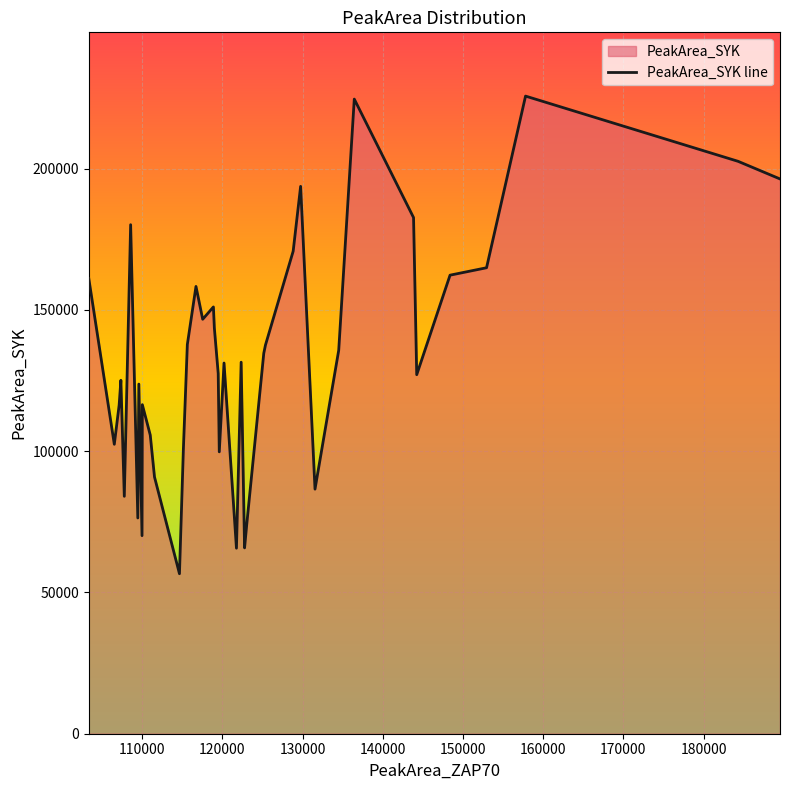

Reading left to right, what are all the values shown in this chart?

161146.4	102452.0	116353.1	125104.8	84034.9	180177.4	76370.5	123764.7	70107.2	116482.4	105711.5	90884.2	56626.9	100718.0	137768.2	158326.5	146702.8	151069.1	143570.6	127518.5	99770.8	131216.7	65671.6	131509.9	65780.6	74468.7	134673.0	137577.5	170793.4	193752.6	86577.0	135725.4	224636.1	182700.1	127083.7	162311.6	164939.3	225699.3	202614.7	196378.2